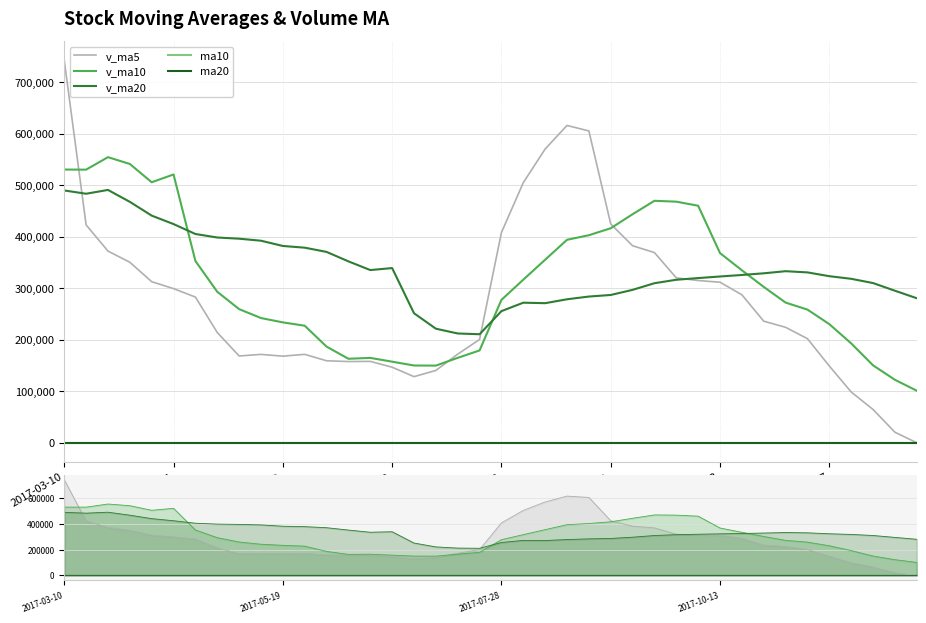

How many times do v_ma5 and v_ma20 cross each other?

3